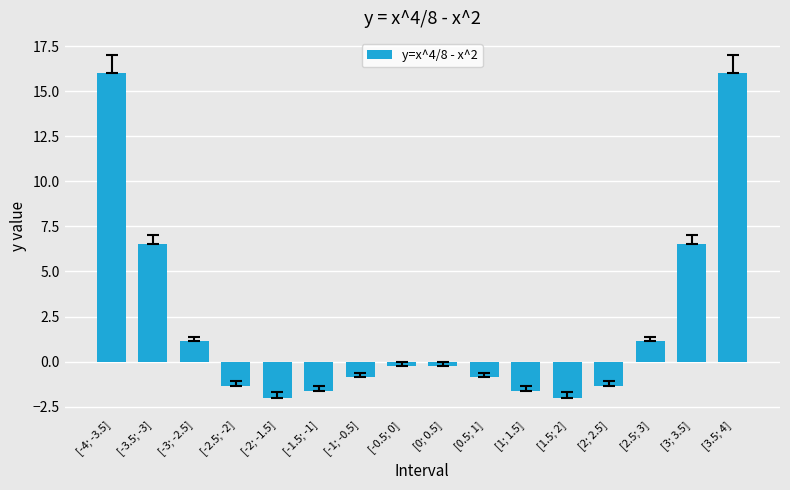

What position from the right is [1.5; 2]?

5